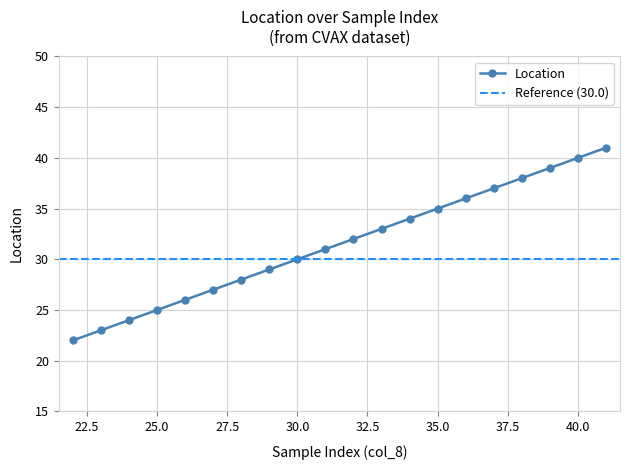

Is this an area chart (filled region under the line)?

No